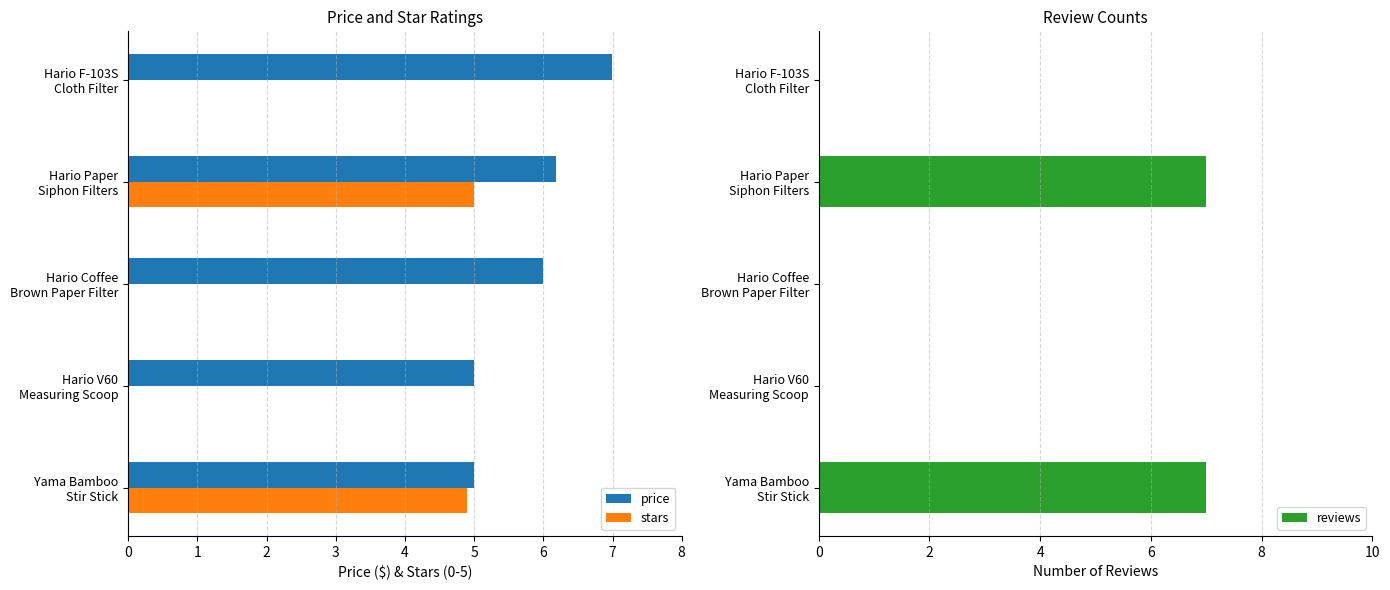

What is the sum of all reviews values?

14